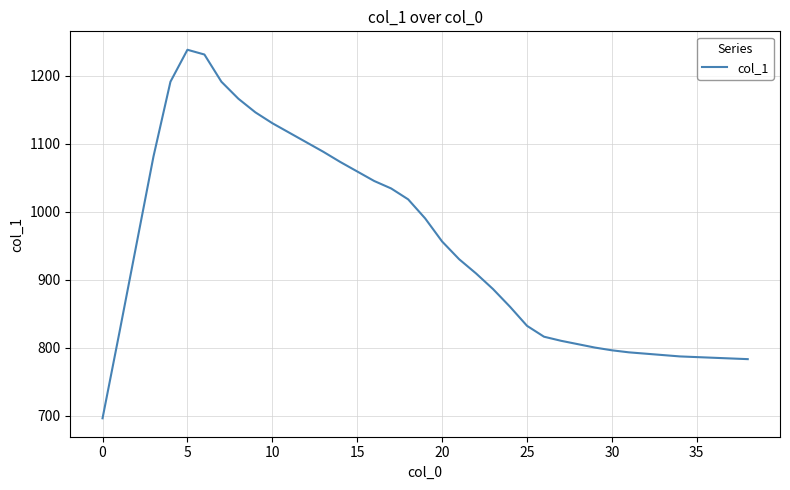

What is the maximum value shown in the chart?

1238